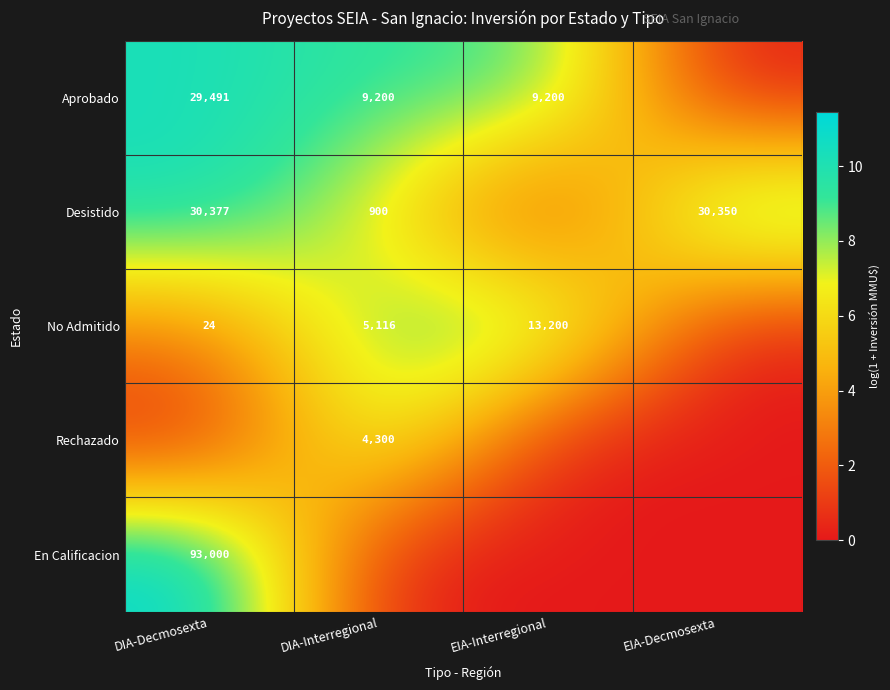

Is it true that Desistido equals 30377 at DIA-Decmosexta?

True